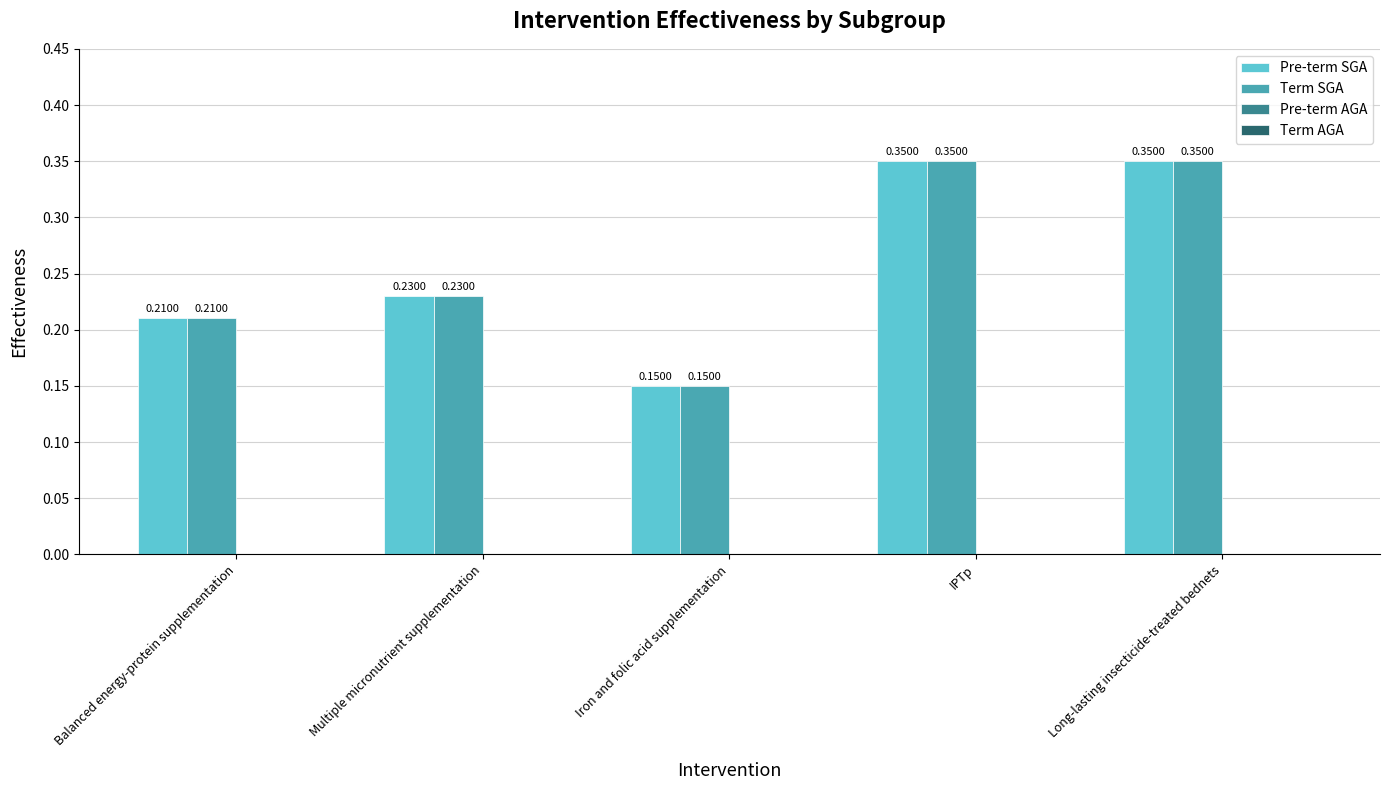

Is the value of Term SGA at Iron and folic acid supplementation greater than the value of Pre-term SGA at IPTp?

No